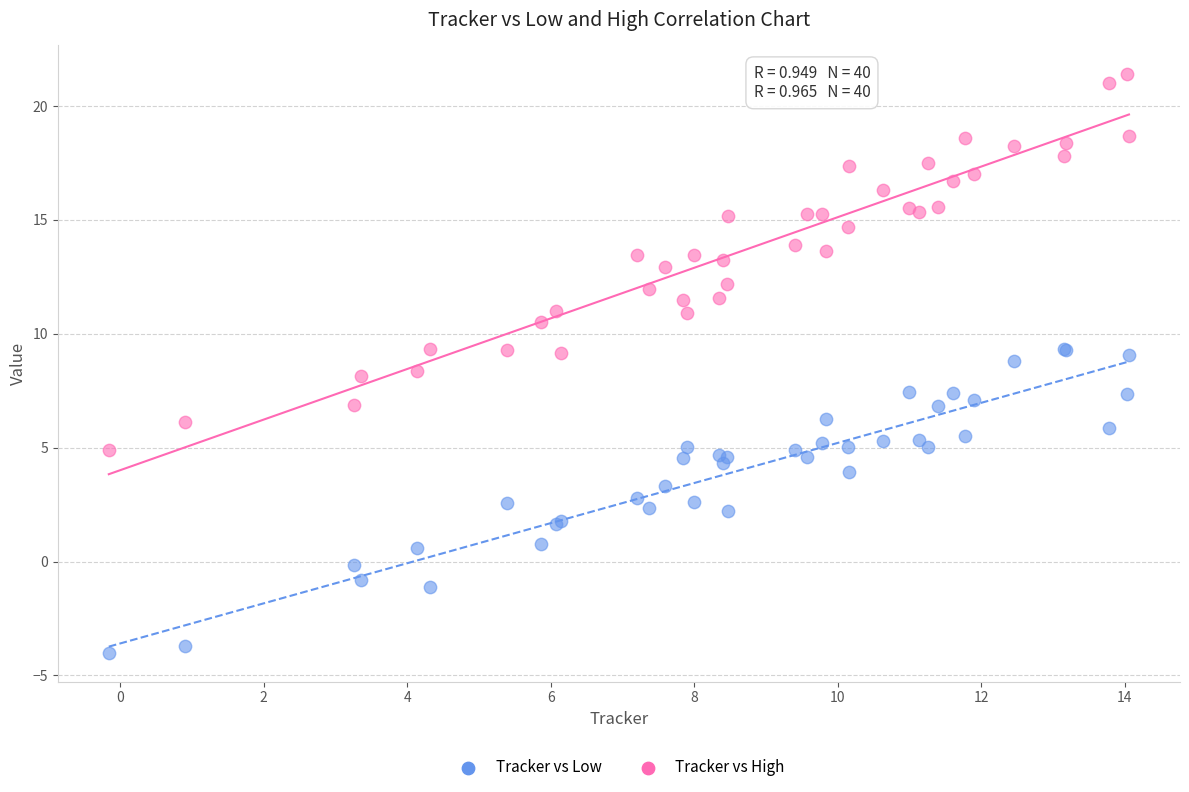

Which series has the widest spread of Y values?

Tracker vs High